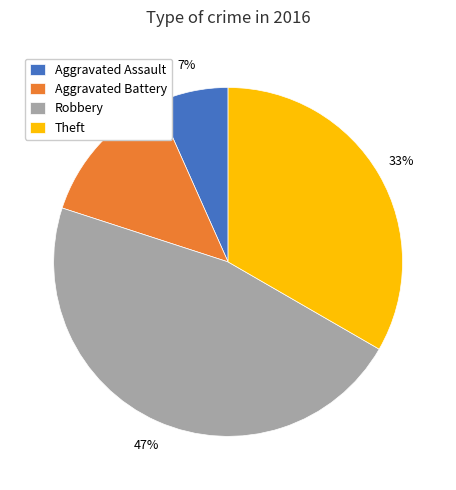

What percentage is the Aggravated Battery slice, to the nearest percent?

13%